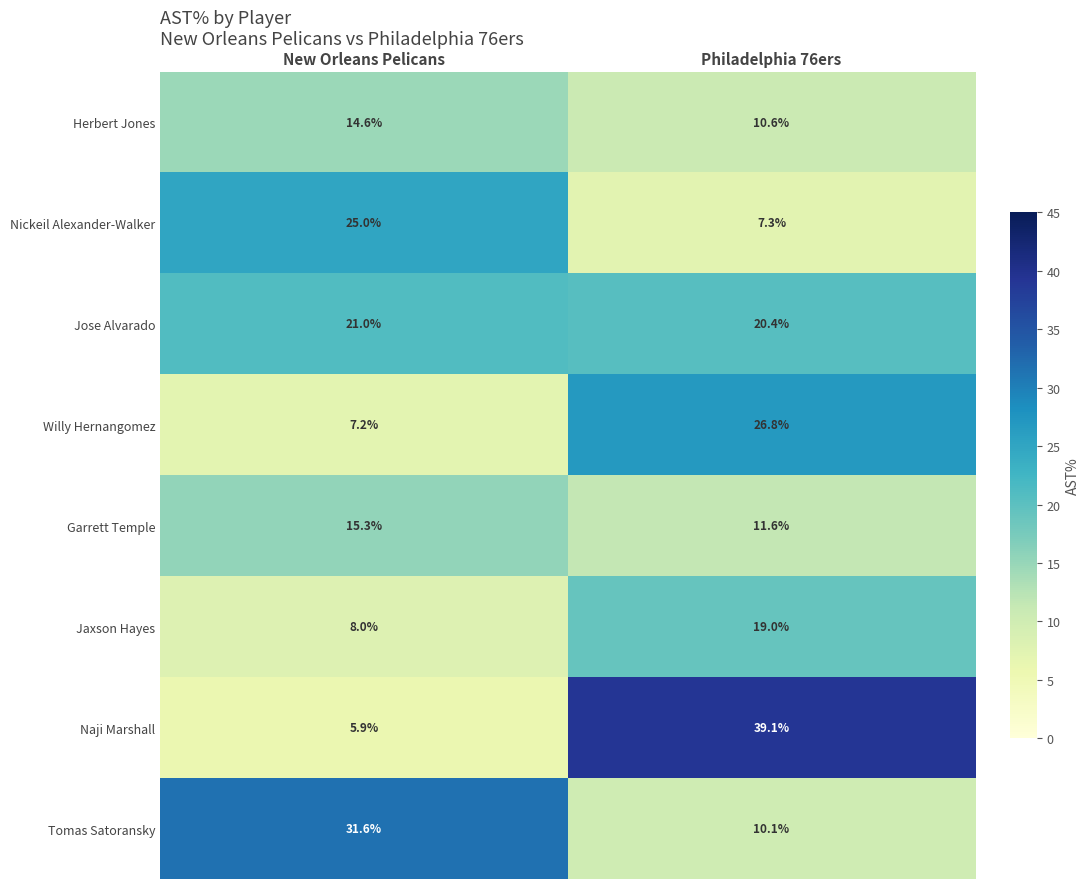

Which series has the widest spread of values?

Naji Marshall